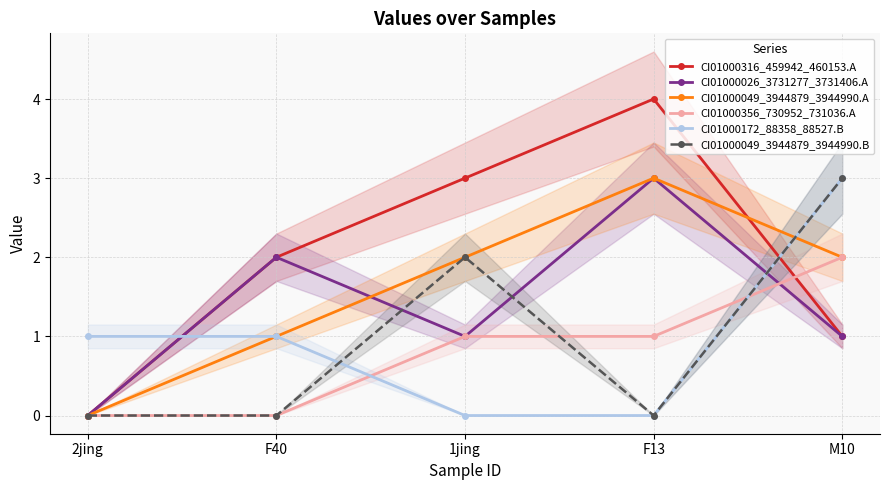

What is the total value across all series at M10?

12